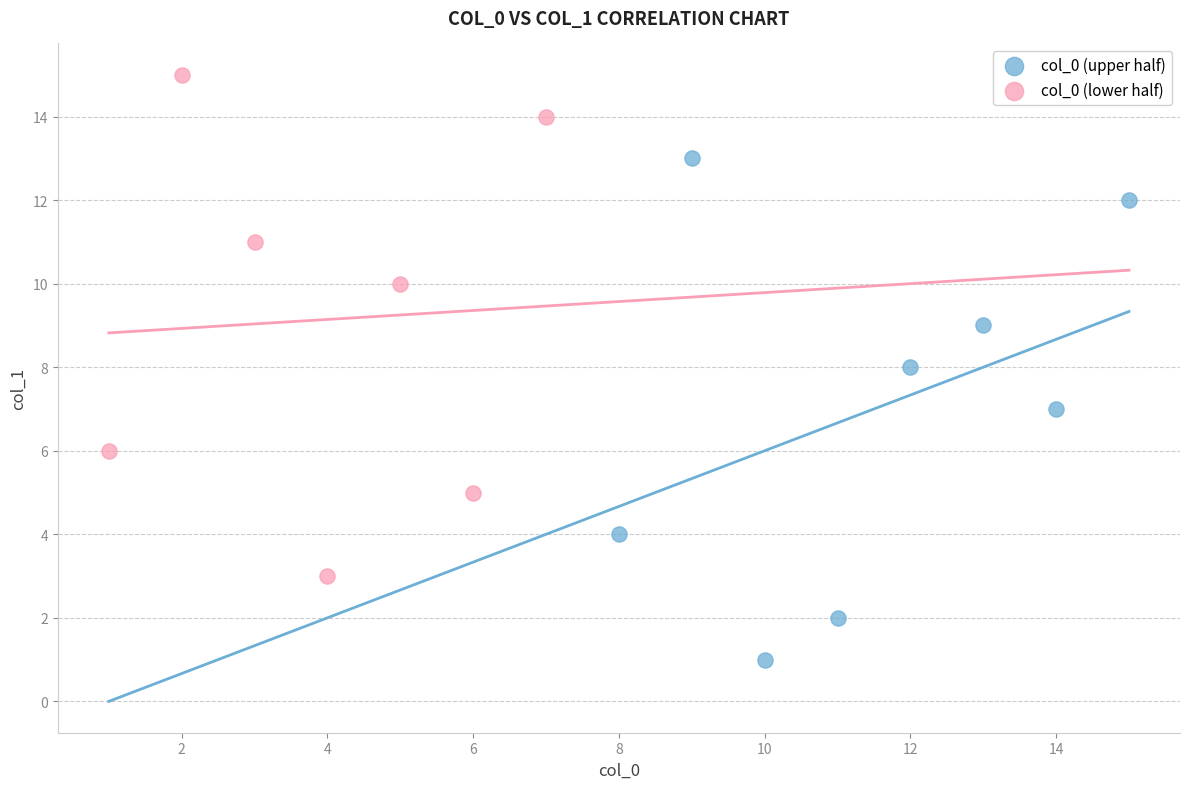

Which series contains the lowest Y value?

col_0 (upper half)